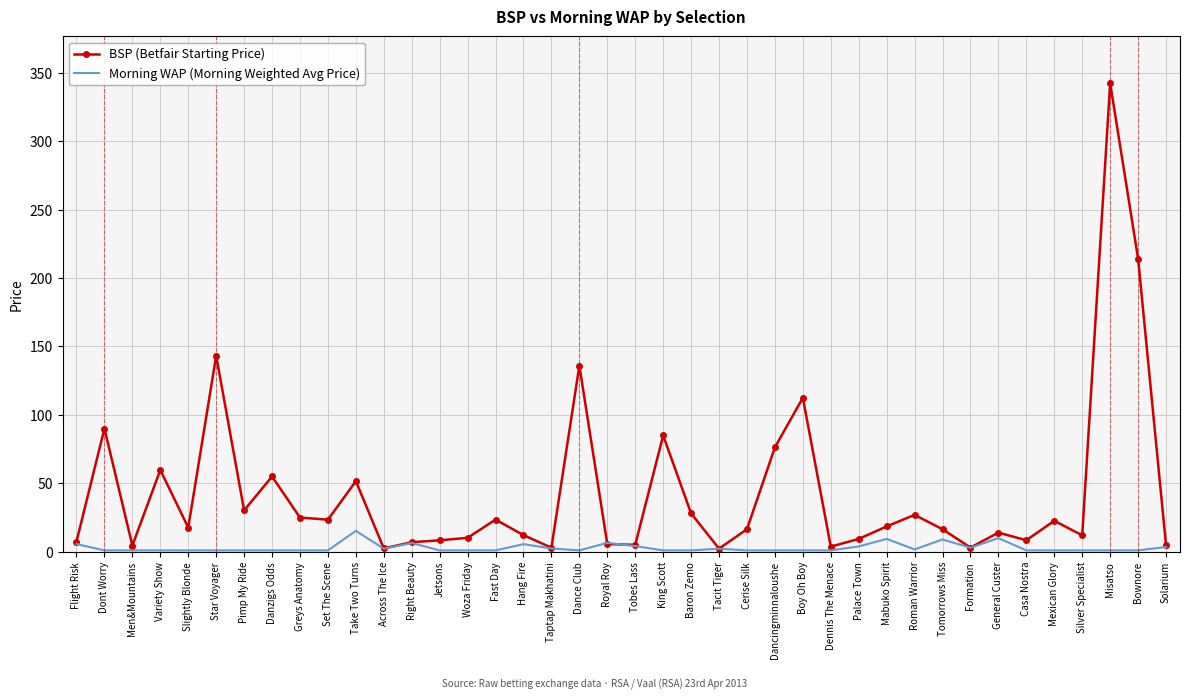

At Mabuko Spirit, list the series in order from smallest to largest.

Morning WAP (Morning Weighted Avg Price), BSP (Betfair Starting Price)